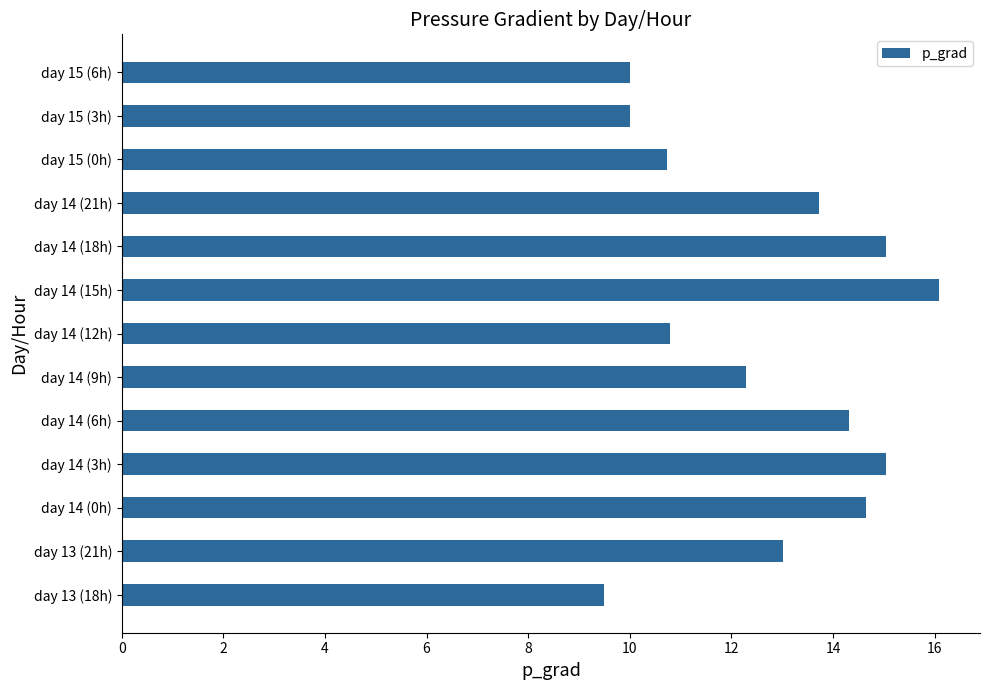

True or false: the data shows 14.3 at day 14 (6h).

True